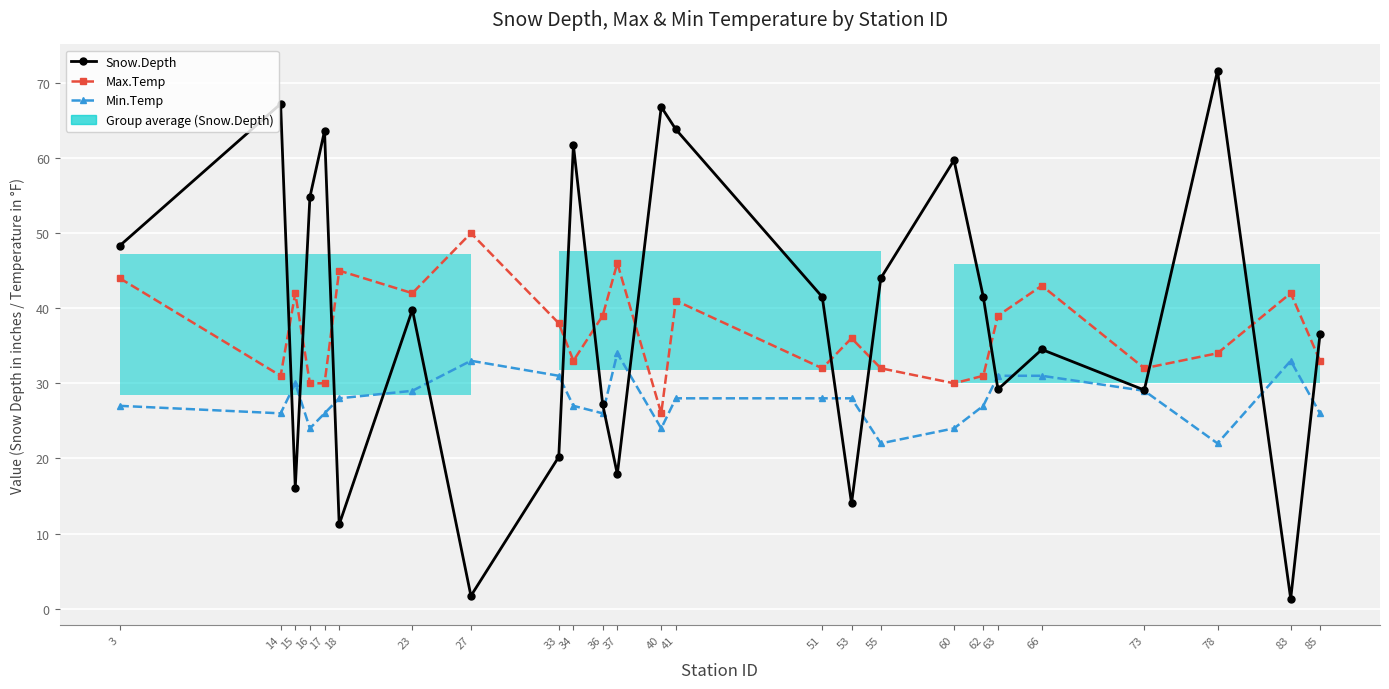

What are all the series names shown in the legend?

Snow.Depth, Max.Temp, Min.Temp